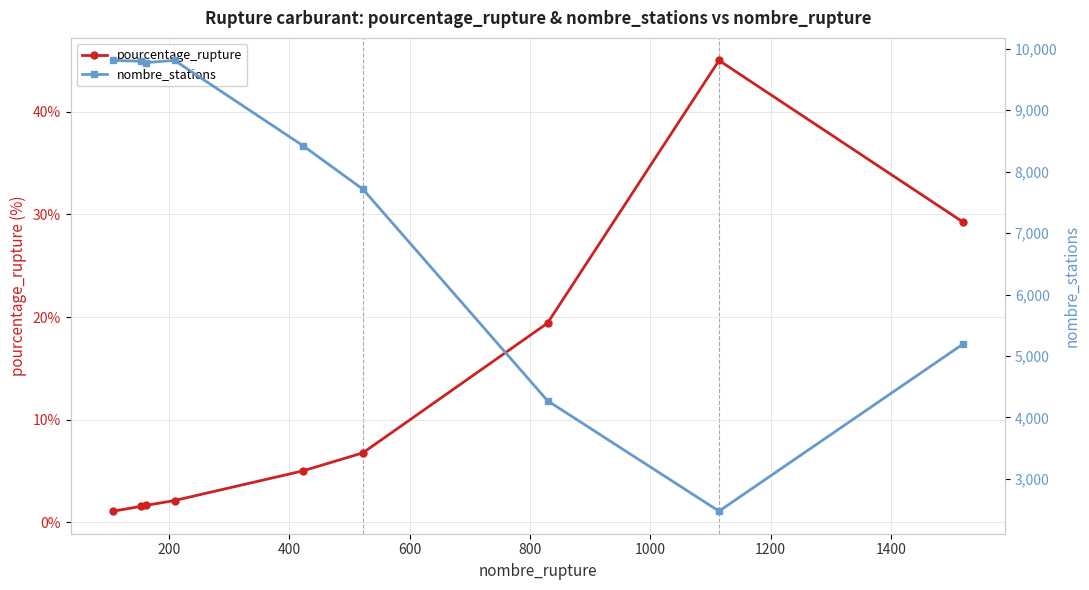

How many data points in pourcentage_rupture are less than 5?

4